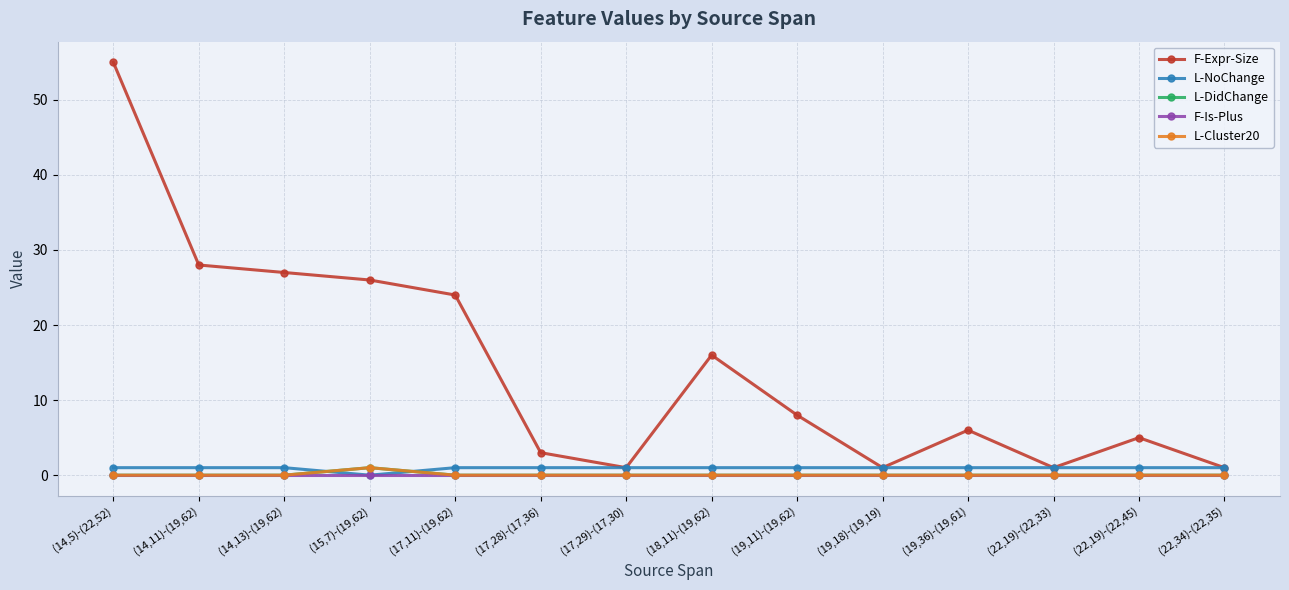

Reading left to right, list all the values displayed in this chart.

F-Expr-Size: 55	28	27	26	24	3	1	16	8	1	6	1	5	1
L-NoChange: 1	1	1	0	1	1	1	1	1	1	1	1	1	1
L-DidChange: 0	0	0	1	0	0	0	0	0	0	0	0	0	0
F-Is-Plus: 0	0	0	0	0	0	0	0	0	0	0	0	0	0
L-Cluster20: 0	0	0	1	0	0	0	0	0	0	0	0	0	0